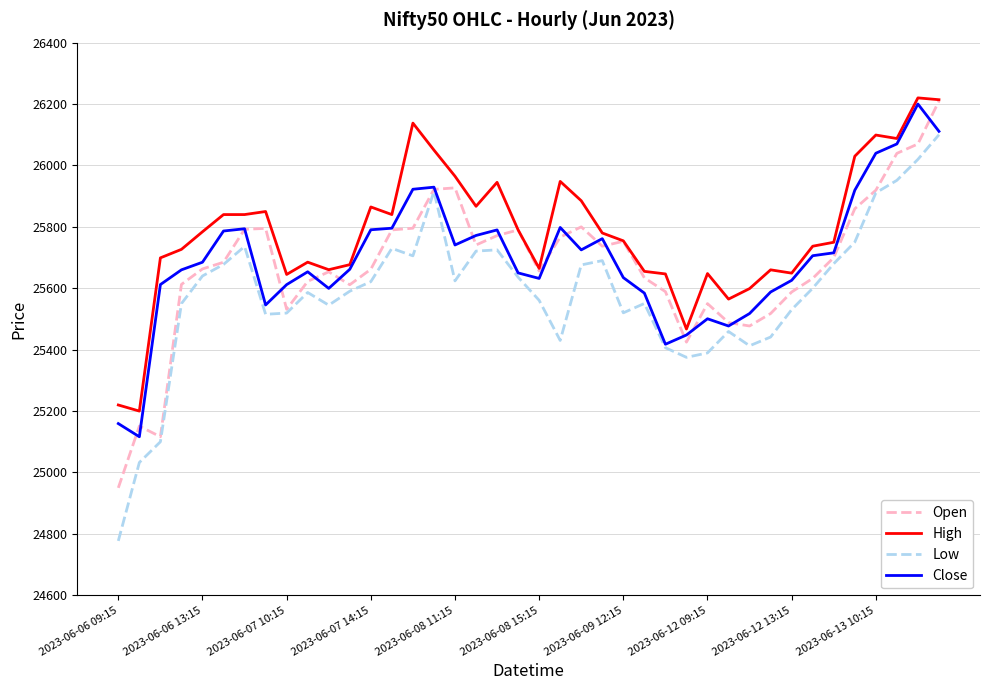

What is the maximum value shown in the chart?

26220.0